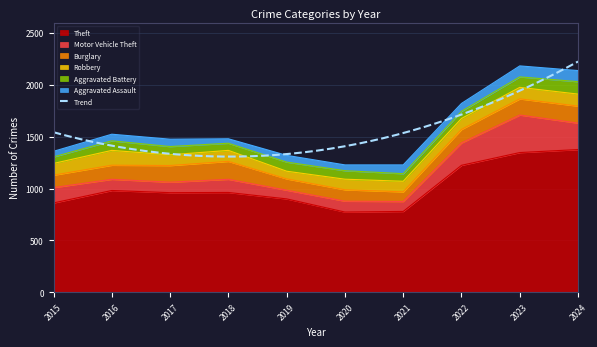

What is the maximum value for Theft?

1377